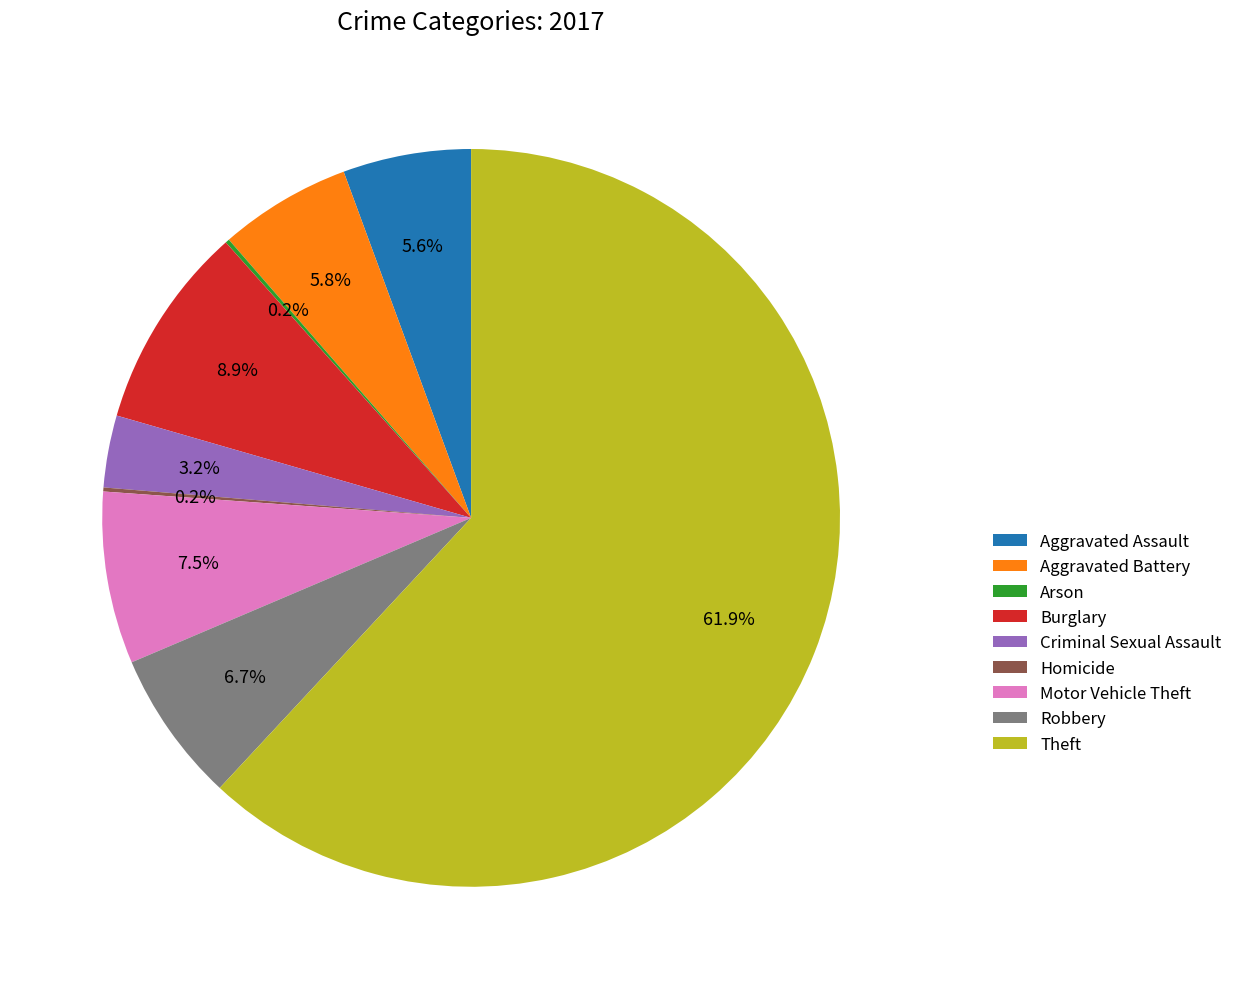

True or false: Theft accounts for 75% of the total.

False